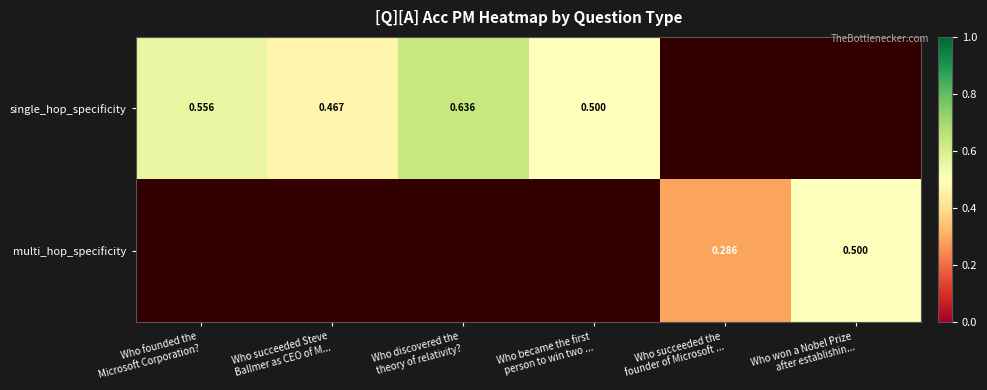

List the series in order of their overall mean, highest first.

single_hop_specificity, multi_hop_specificity